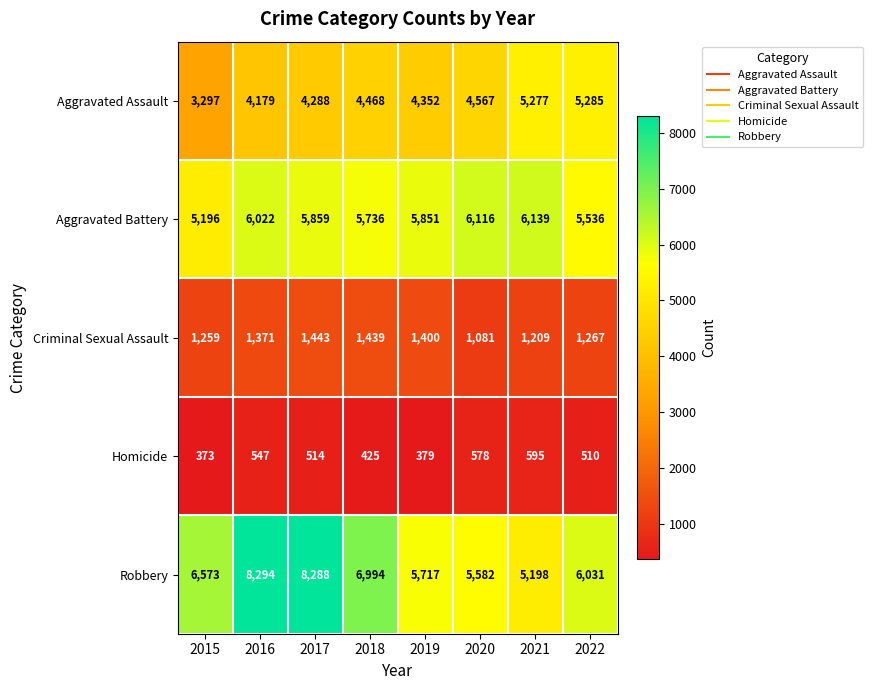

The value of Homicide at 2017 is 514. True or false?

True